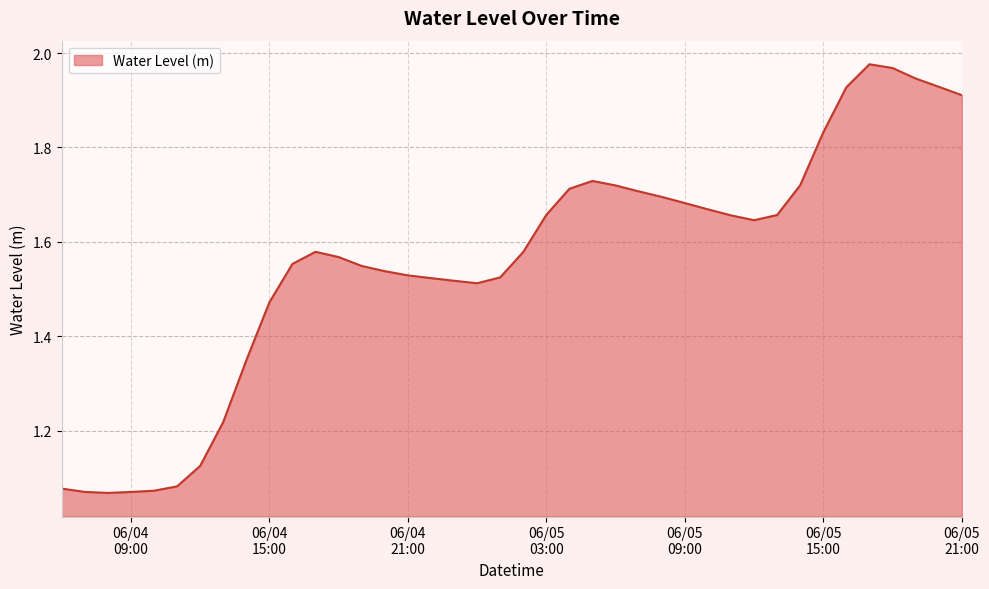

What is the difference between the maximum and minimum values?

0.9